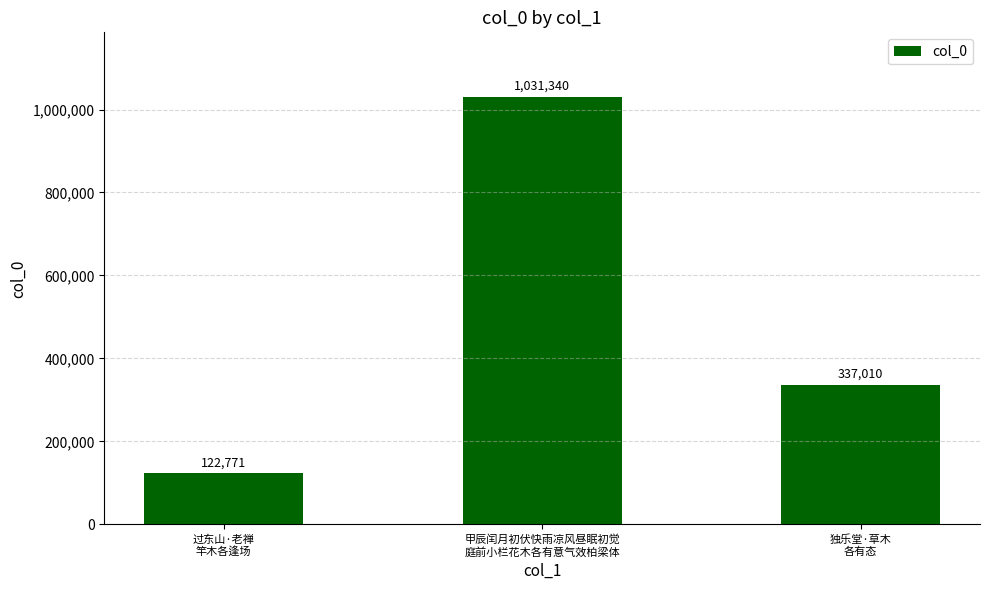

Does the chart contain any negative values?

No